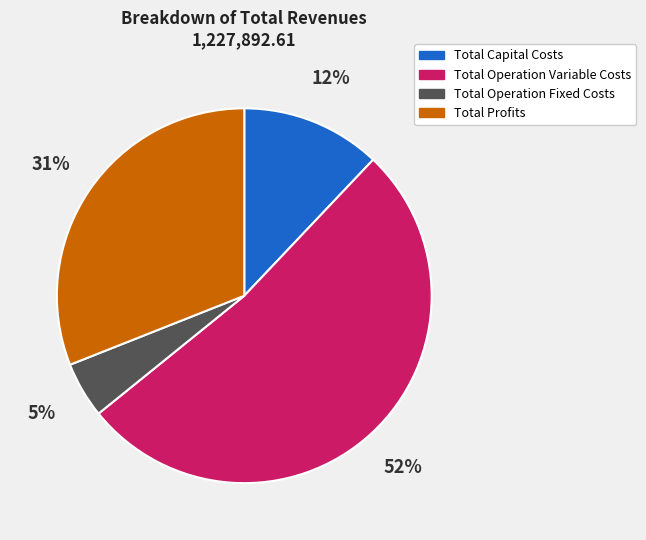

Which has a higher value, Total Profits or Total Capital Costs?

Total Profits